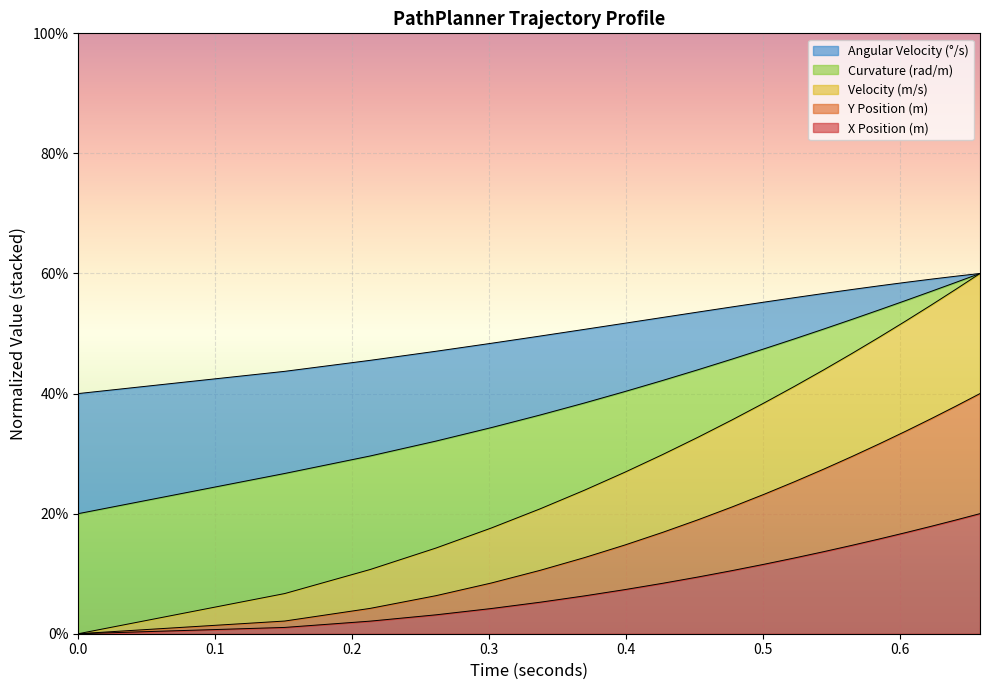

At which label does yPositionMeters reach its peak?

0.658656021724836